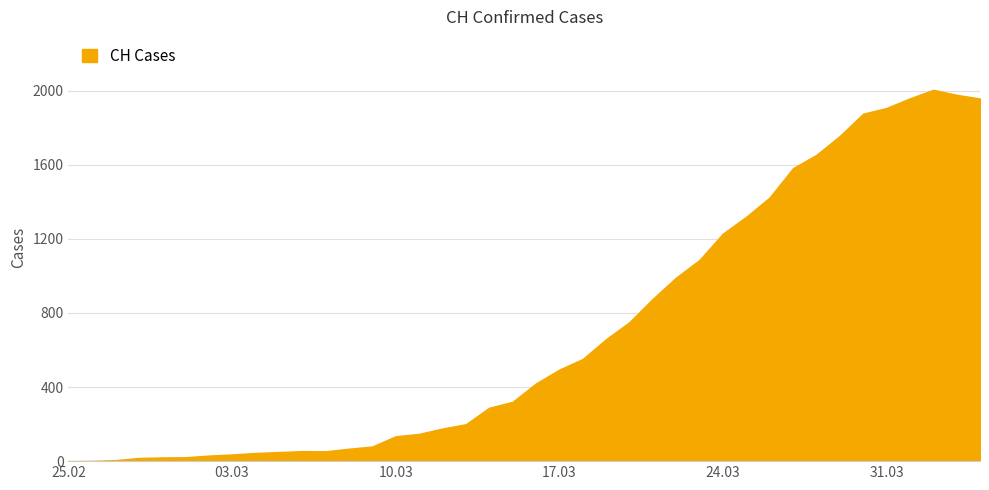

What is the greatest value displayed?

2004